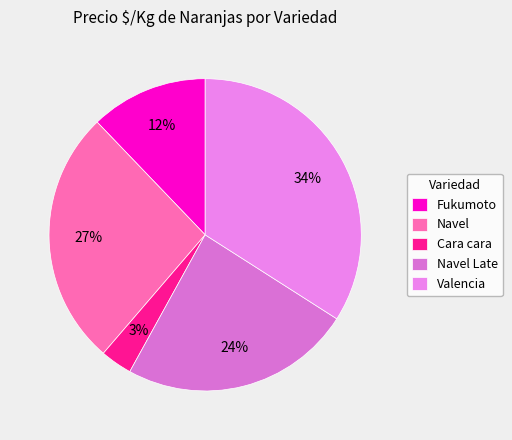

Which category has the biggest portion of the pie?

Valencia